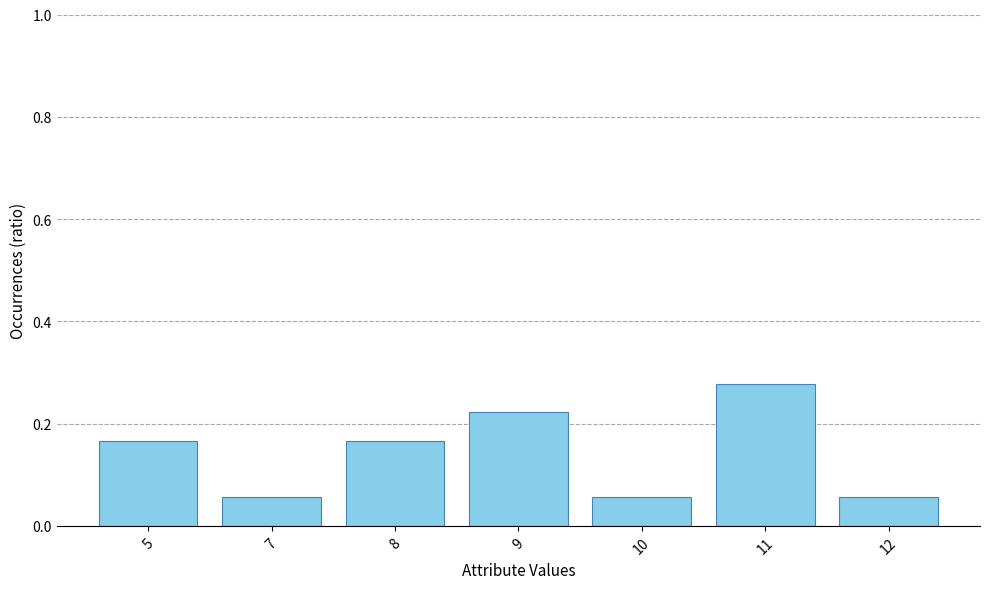

How many values are between 0 and 1?

7